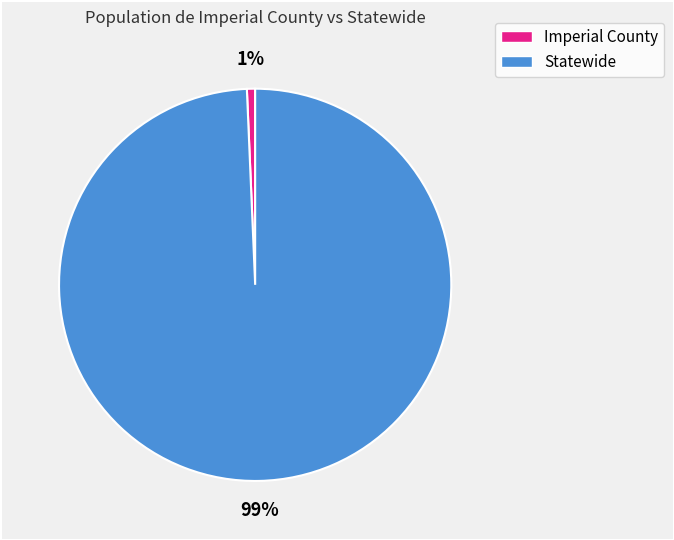

Which has a higher value, Imperial County or Statewide?

Statewide